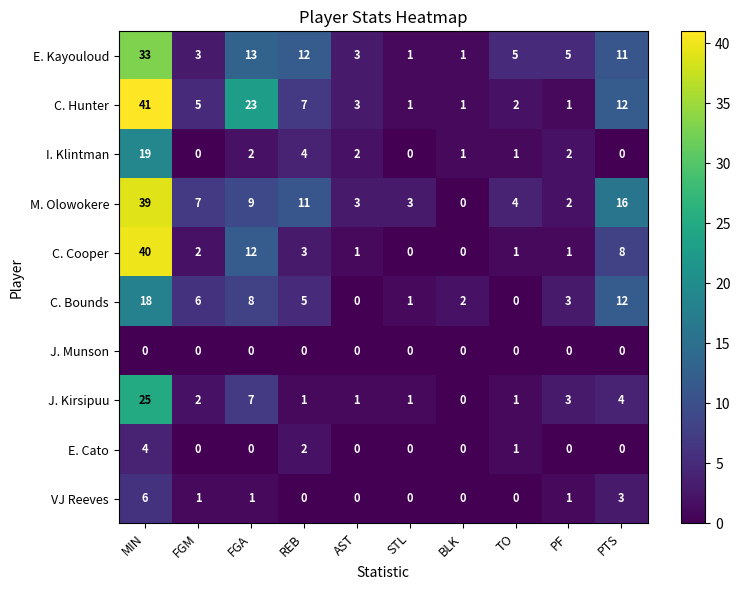

How many values in C. Bounds are above zero?

8